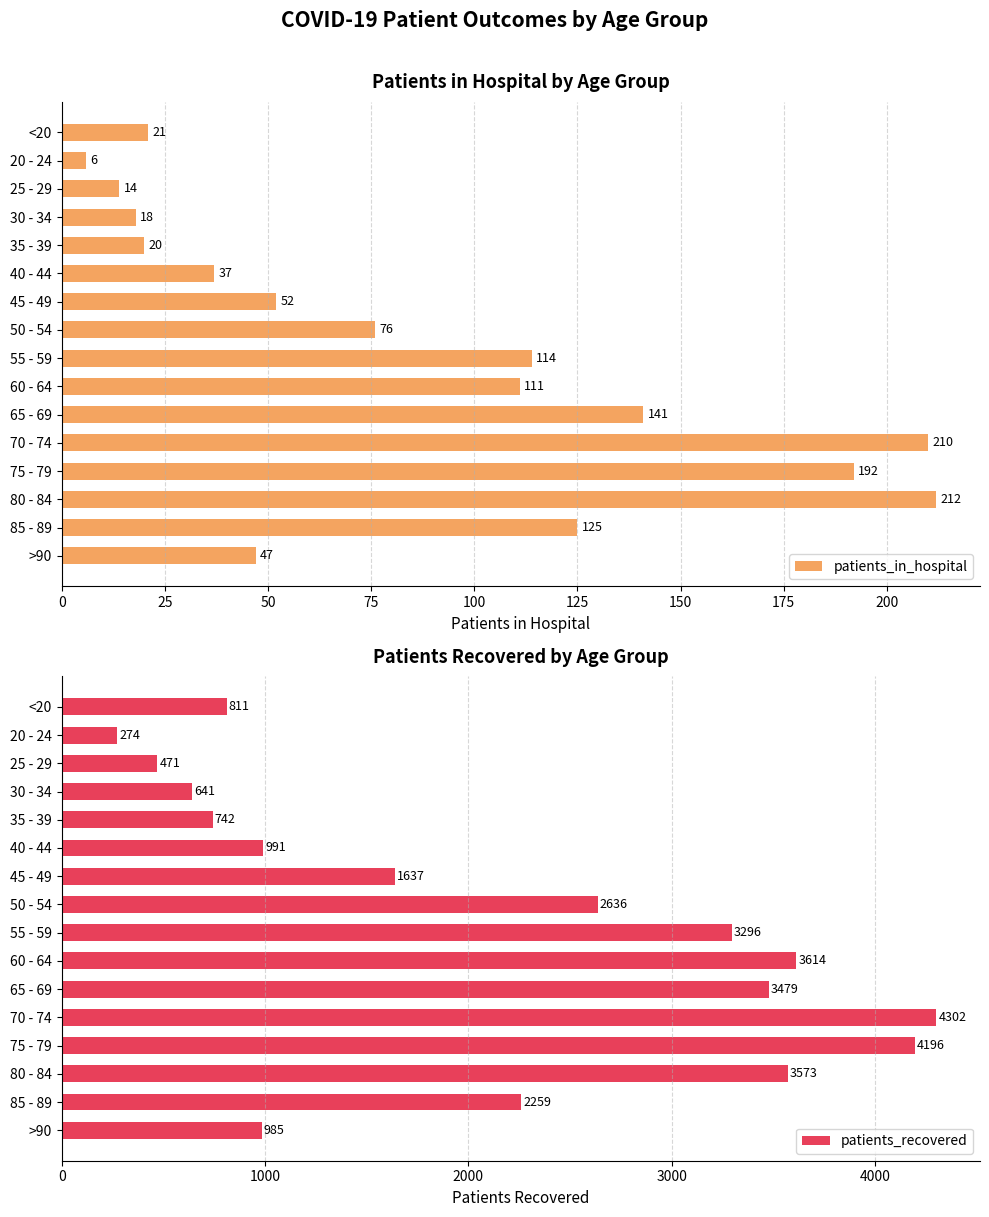

Does the chart contain any negative values?

No